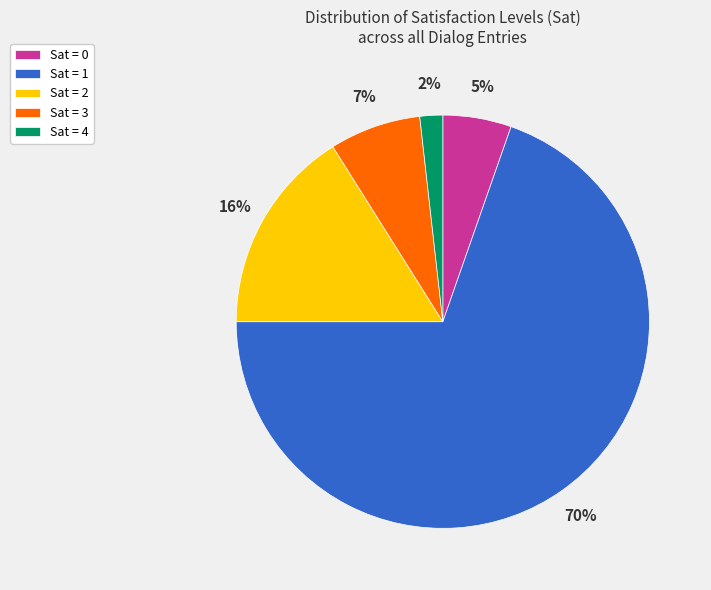

Is there any slice that represents more than half of the pie?

Yes